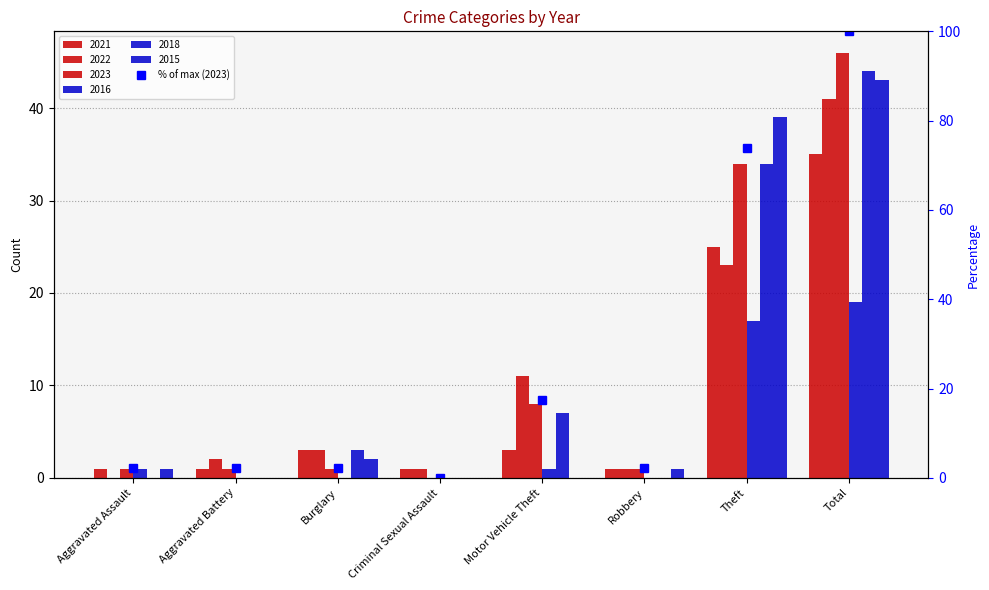

Count the number of categories in the chart.

8